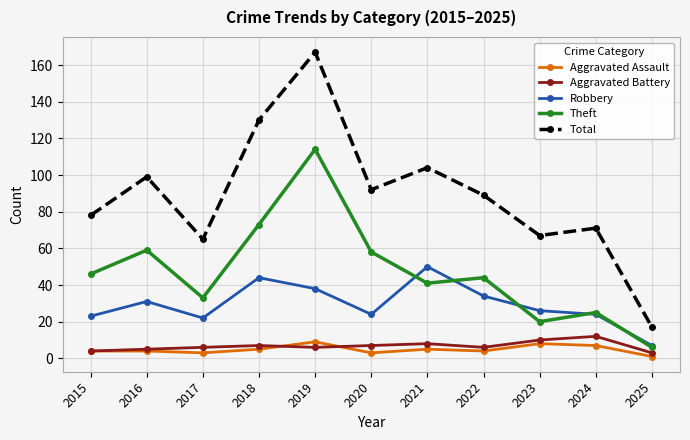

True or false: Robbery and Aggravated Assault cross at least once.

False